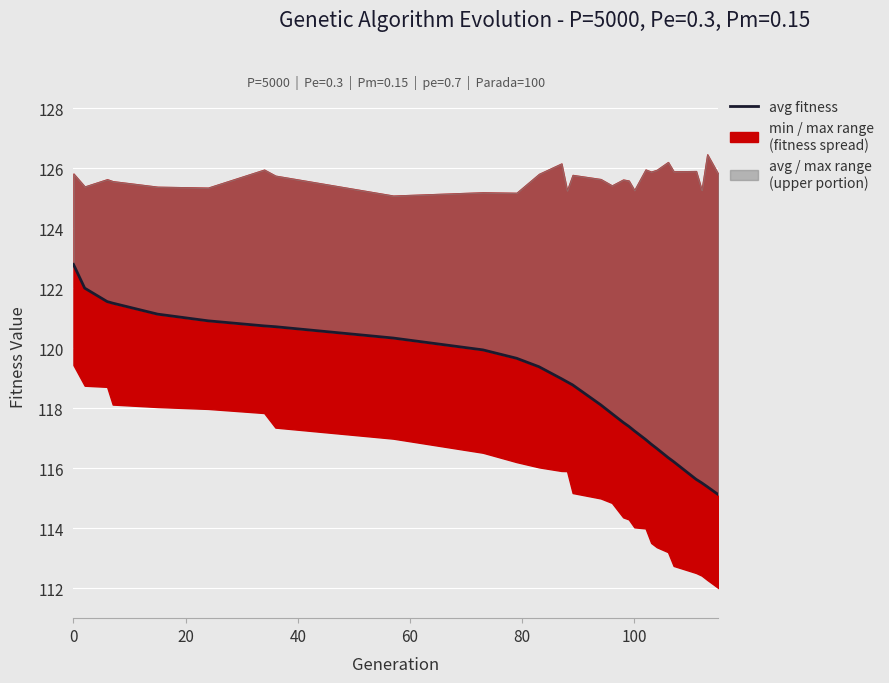

How many data points are less than 118?

13